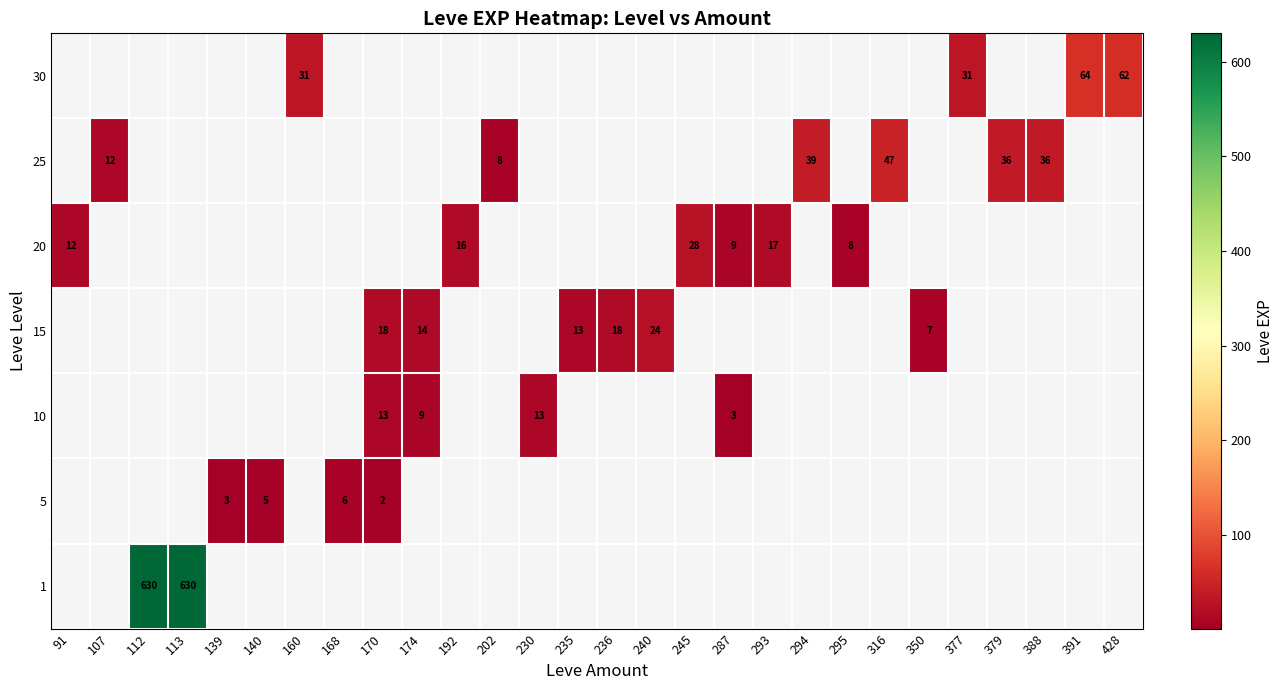

Is it true that row_2 equals 1 at 287?

False